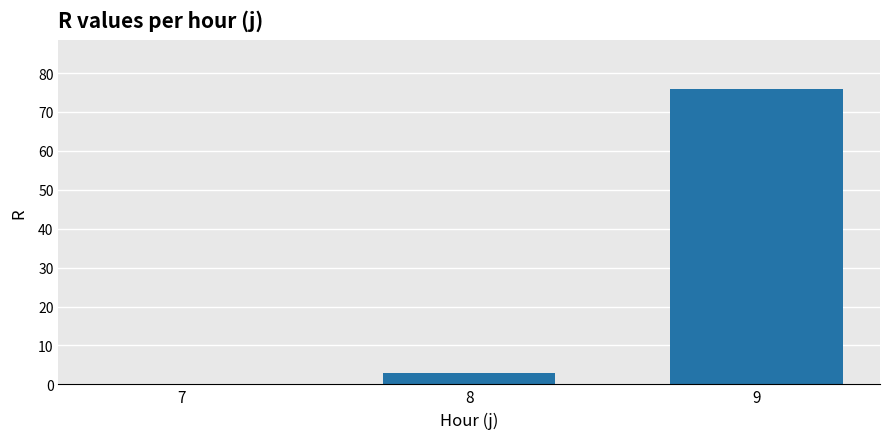

Where is the data nearest to the value 38?

8